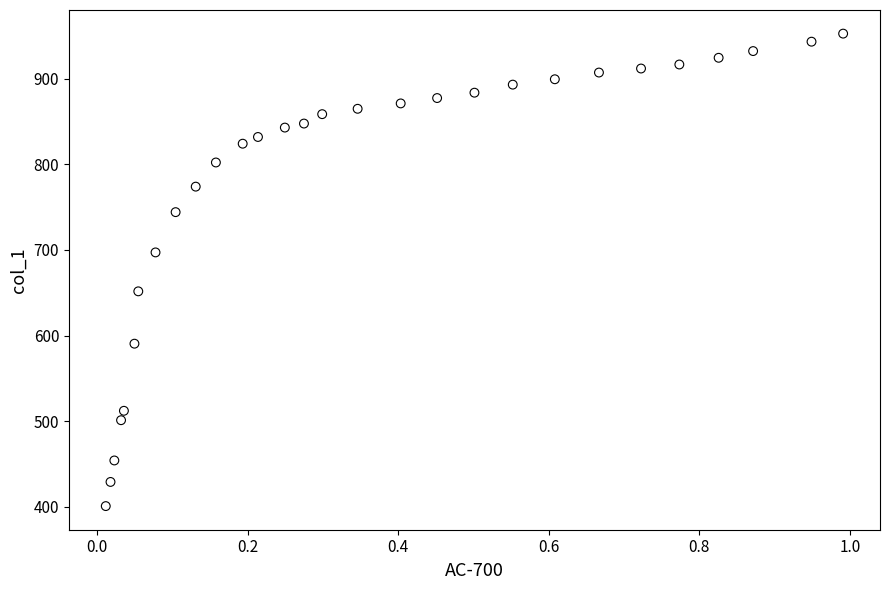

What is the range of Y values (max minus min)?

551.4